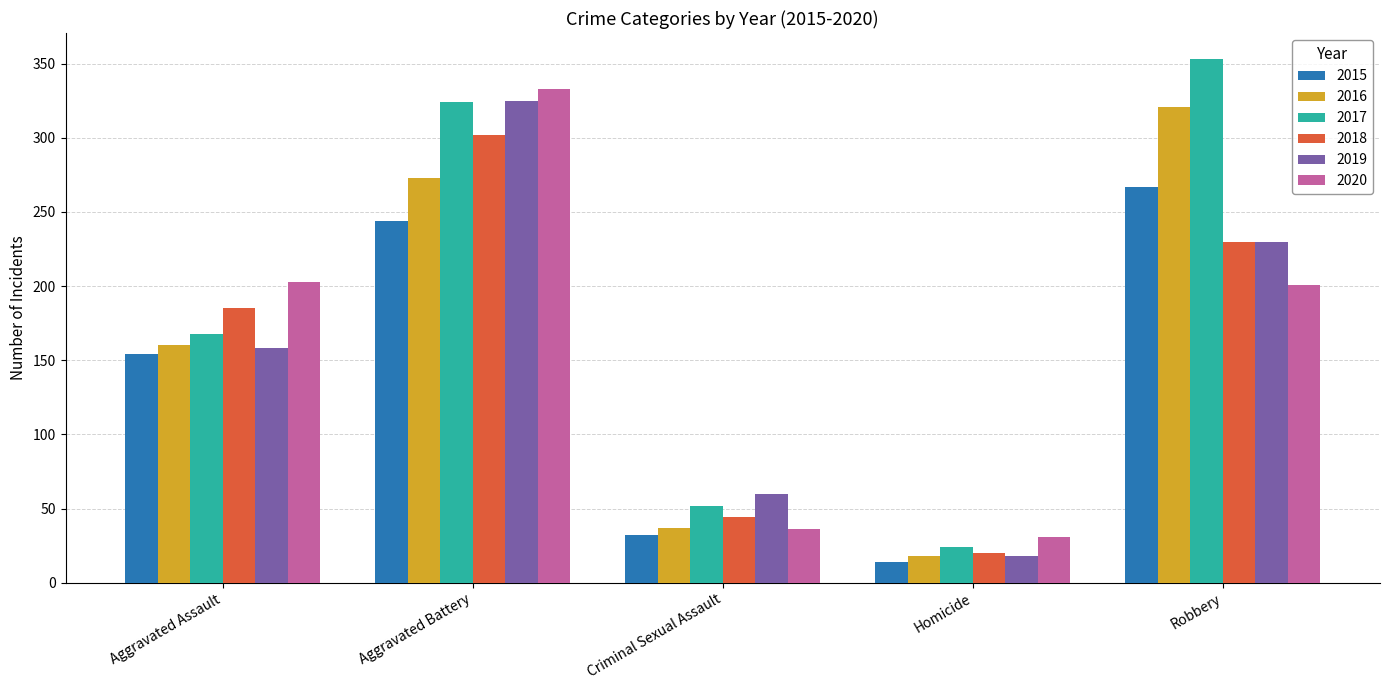

Does the chart contain stacked bars?

No